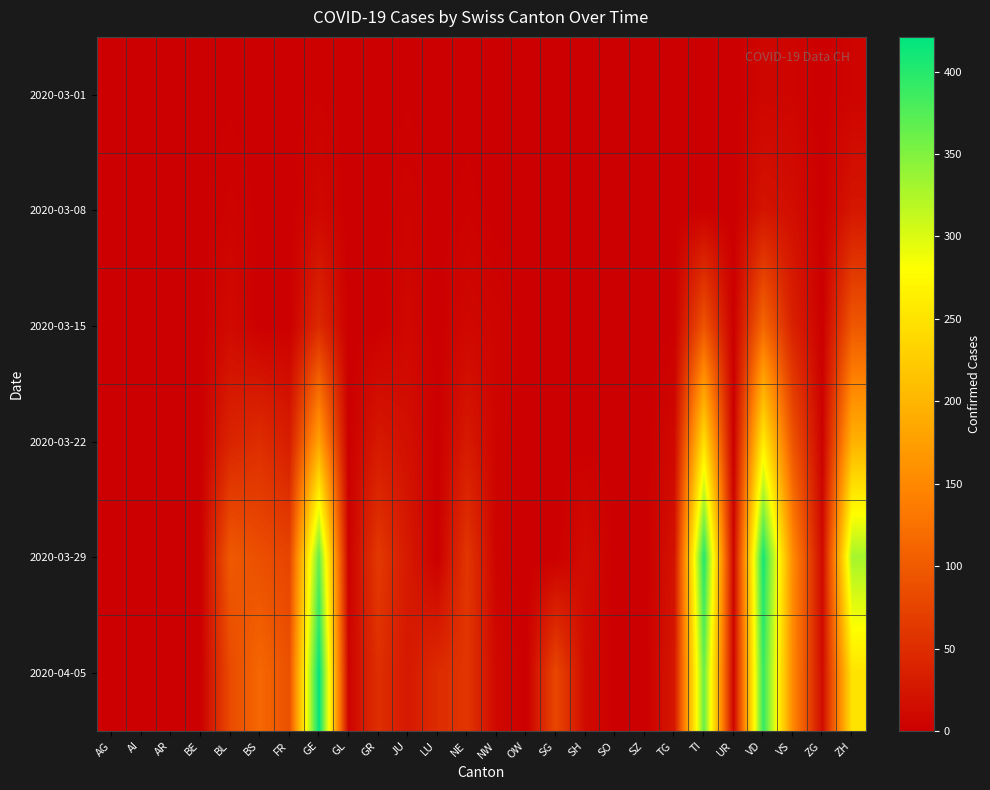

What is the difference between the highest and lowest values at GE?

418